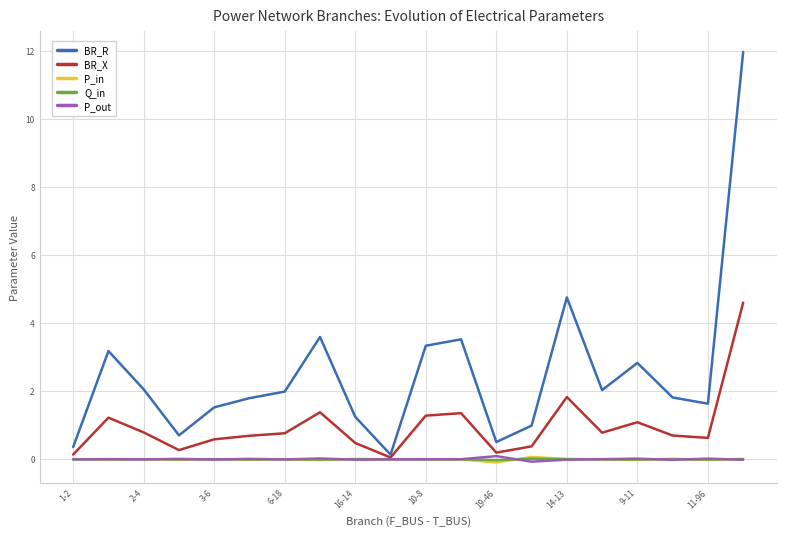

Which series has the largest total across all categories?

BR_R